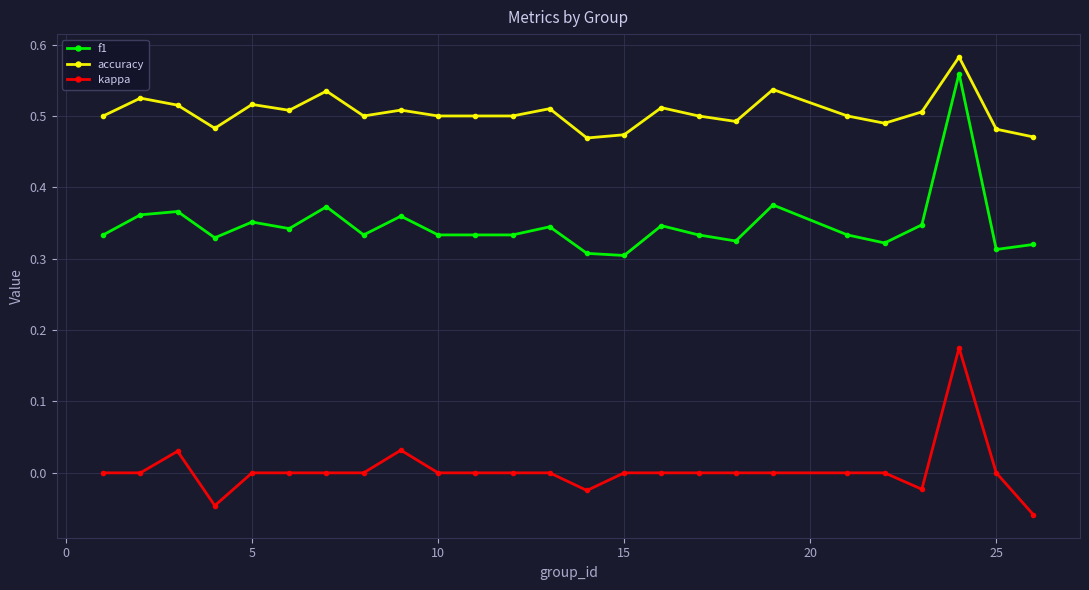

At how many categories does at least one series exceed 0?

25